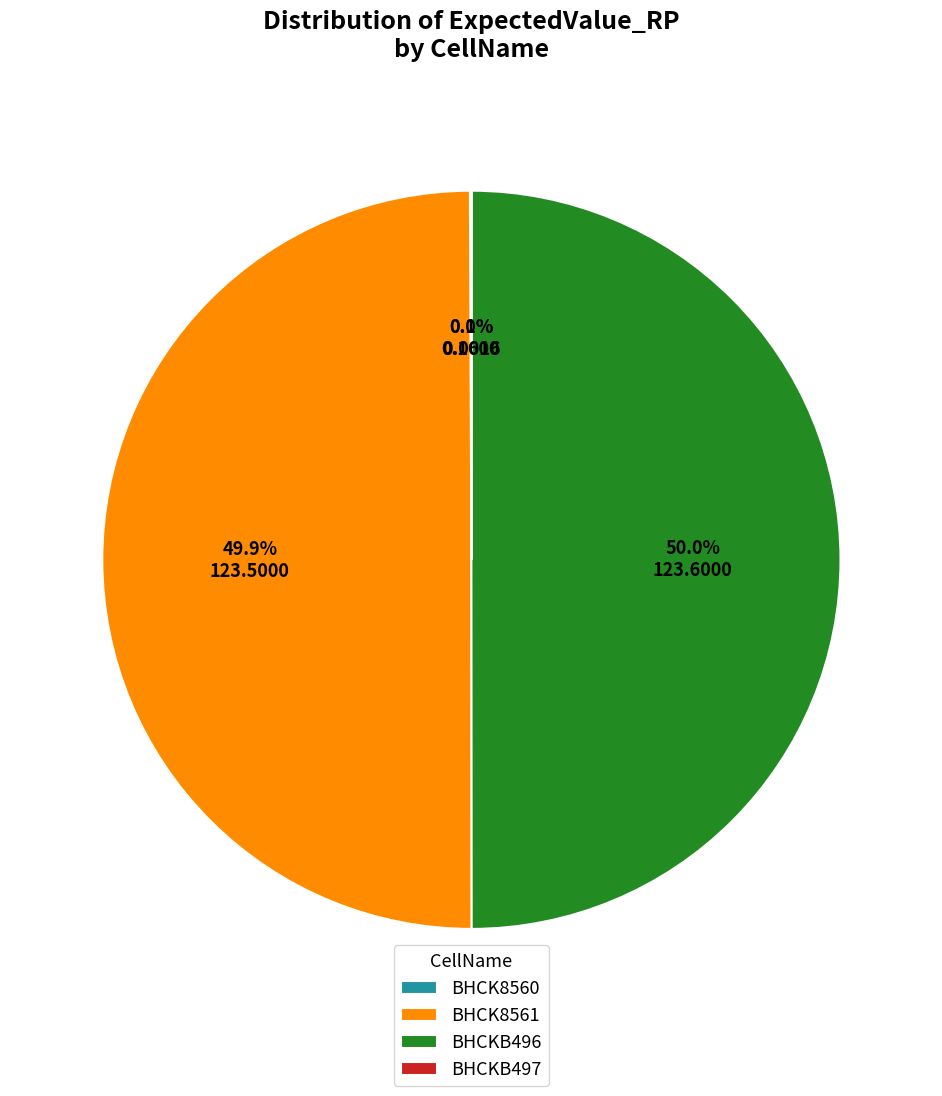

What is the ratio of the value at BHCK8561 to the value at BHCKB496?

1.0